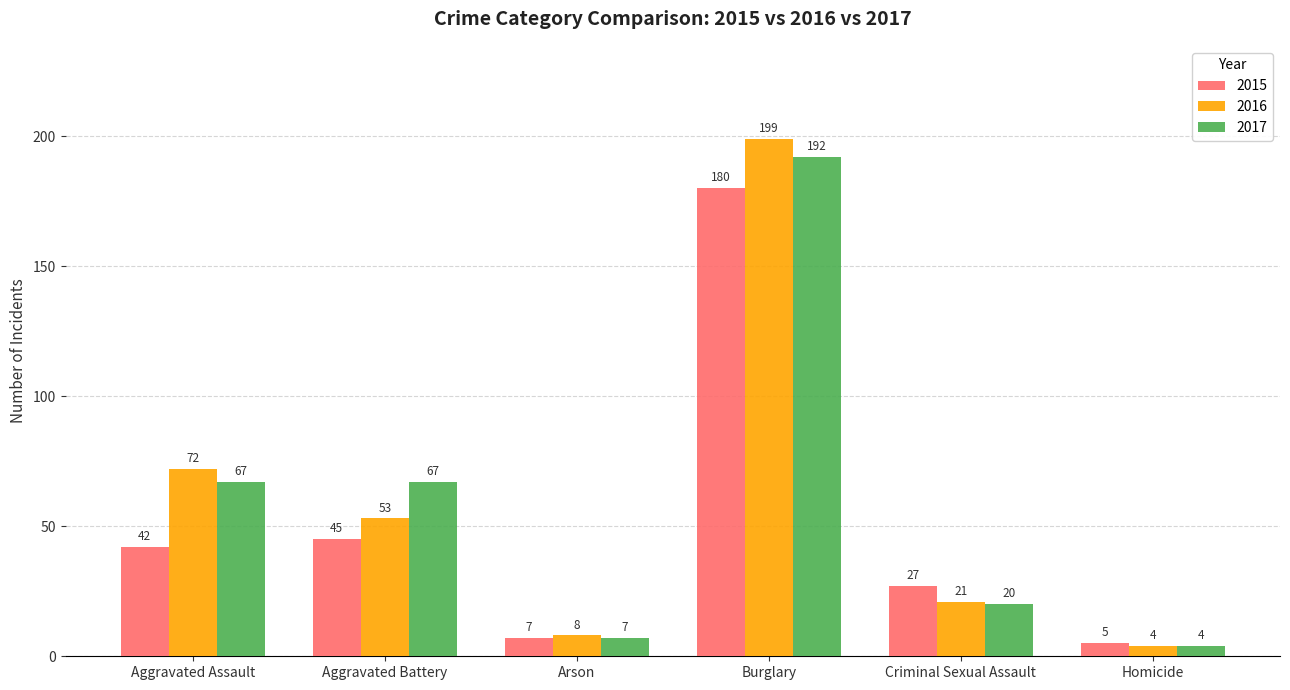

What is the greatest value displayed?

199